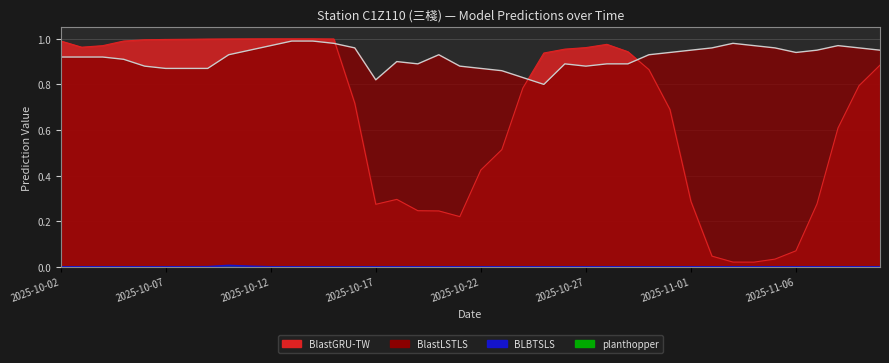

Is the value of BLBTSLS at 2025-10-13 greater than the value of BlastGRU-TW at 2025-10-06?

No